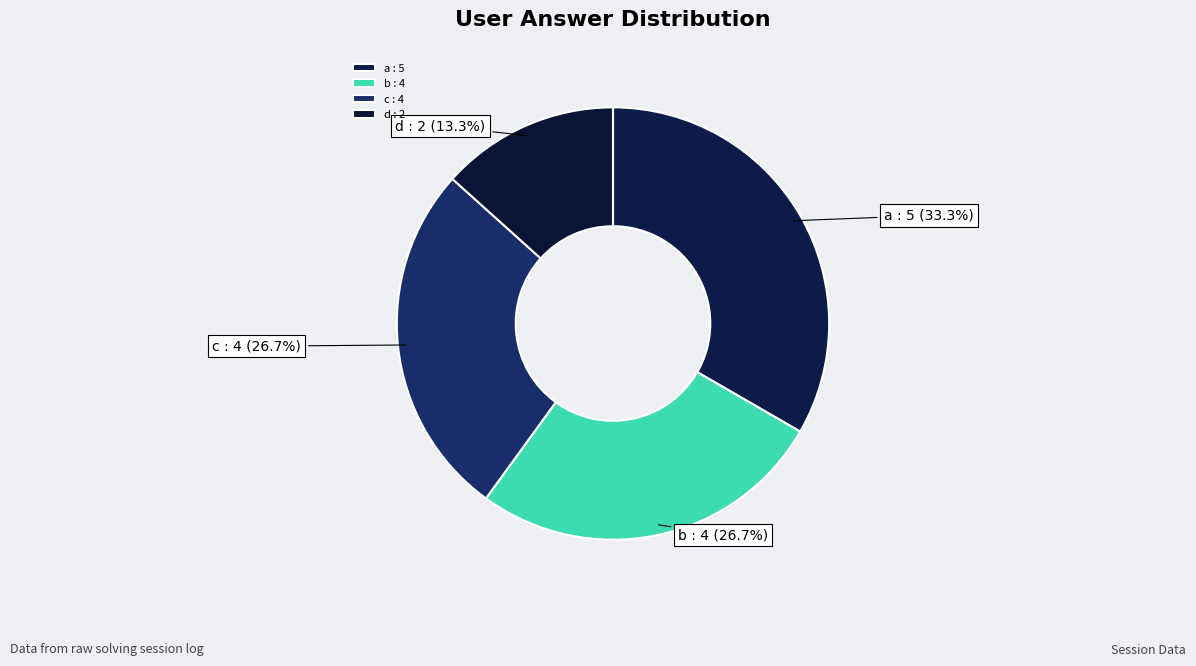

Is a the majority of the pie?

No